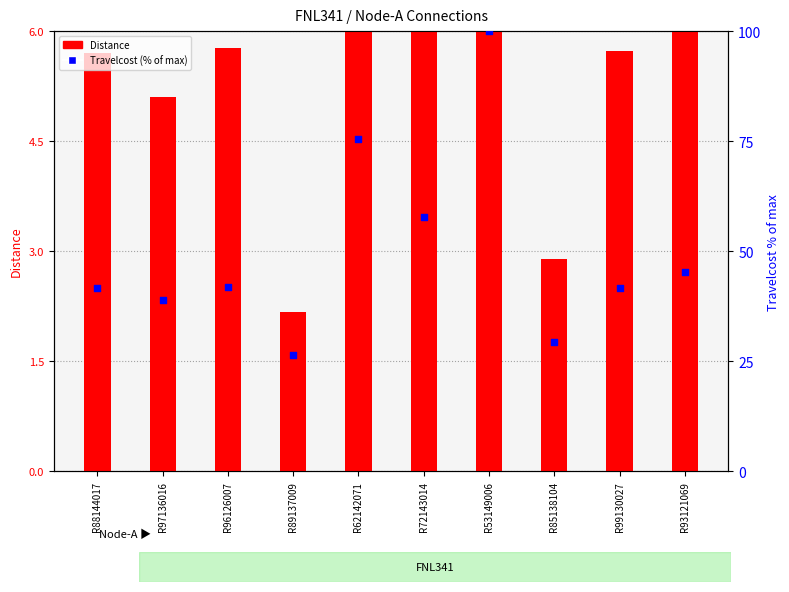

At how many categories does at least one series exceed 25?

10